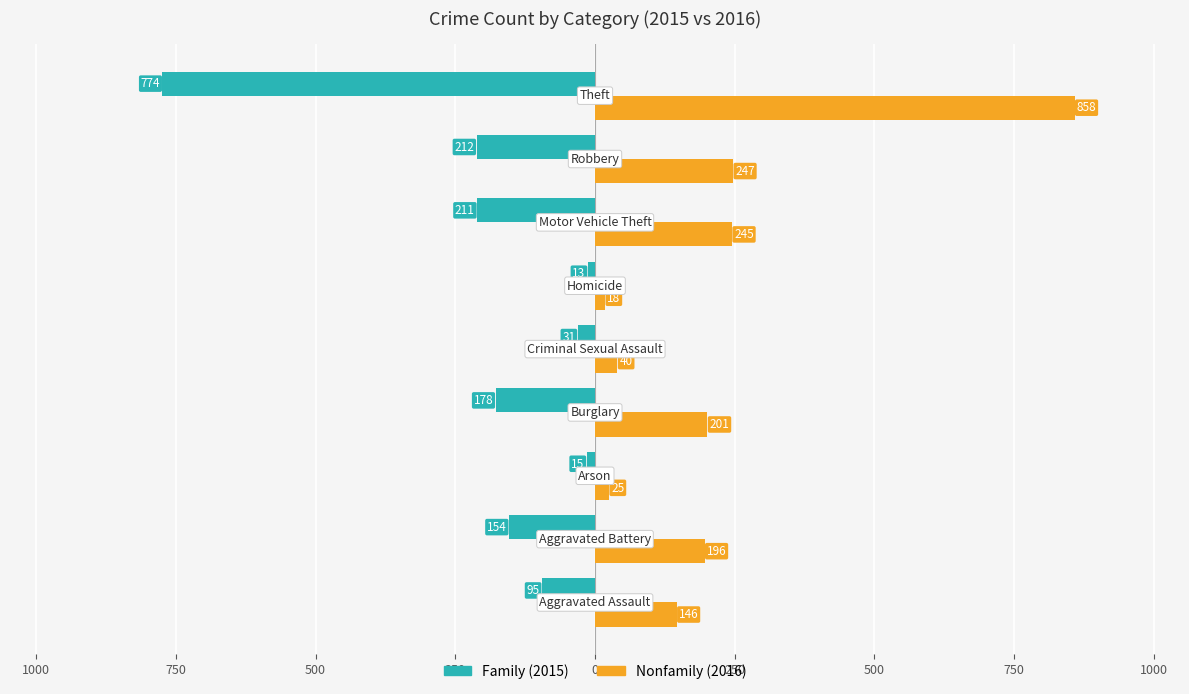

The value of Family at 500 is -359. True or false?

False